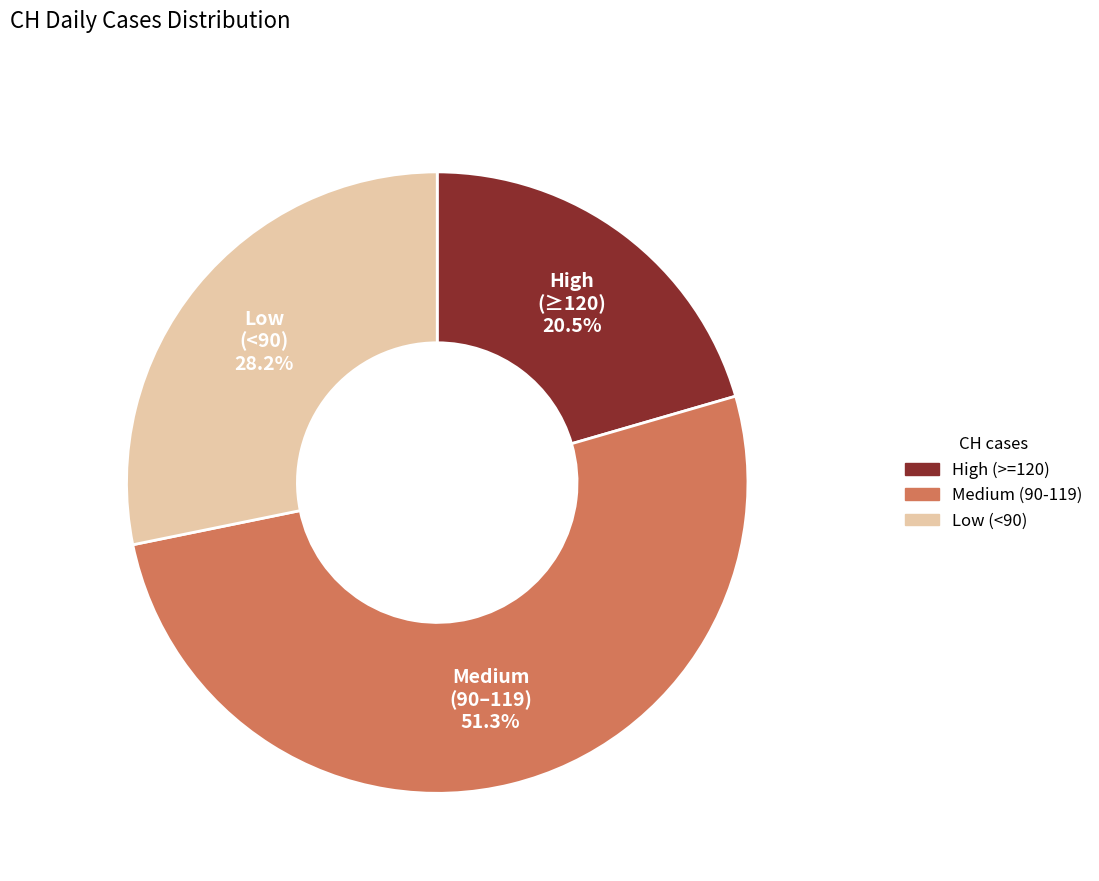

Is there any slice that represents more than half of the pie?

Yes